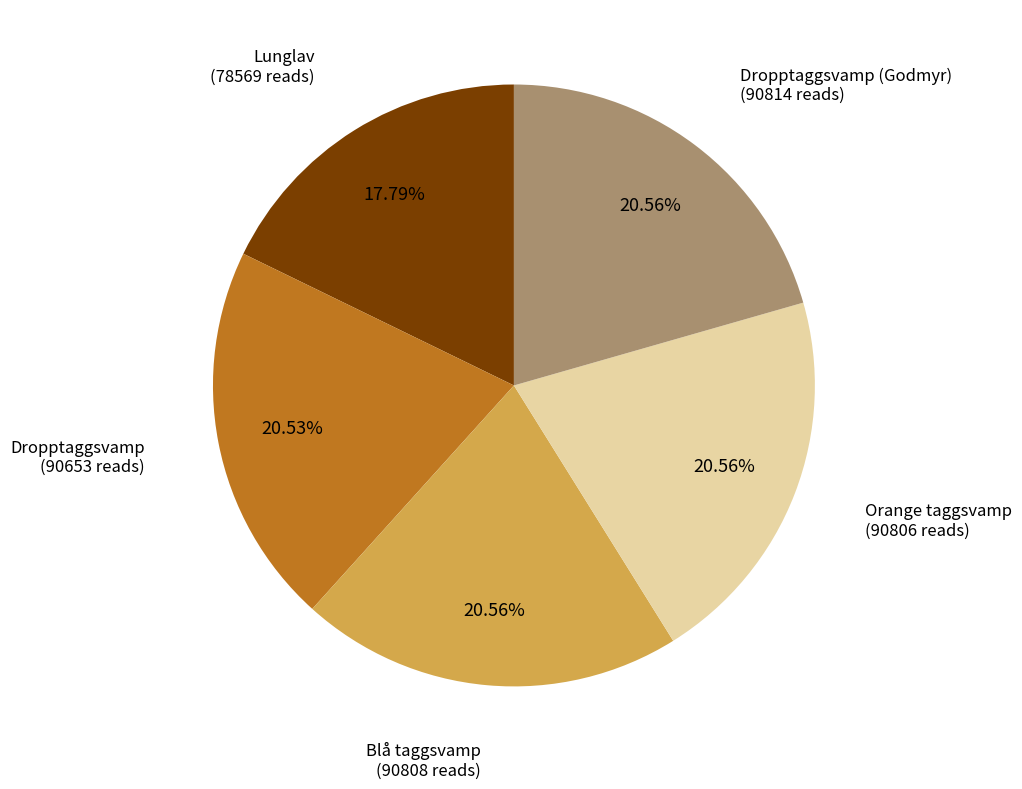

To the nearest percent, what is the average slice percentage?

20%